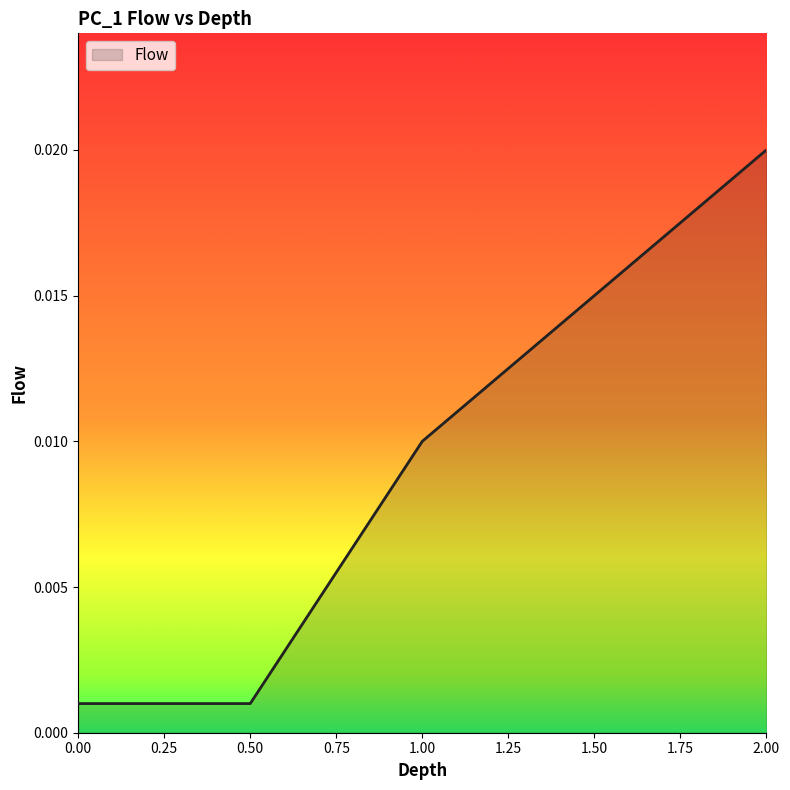

Which has a higher value, 2.00 or 0.00?

2.00